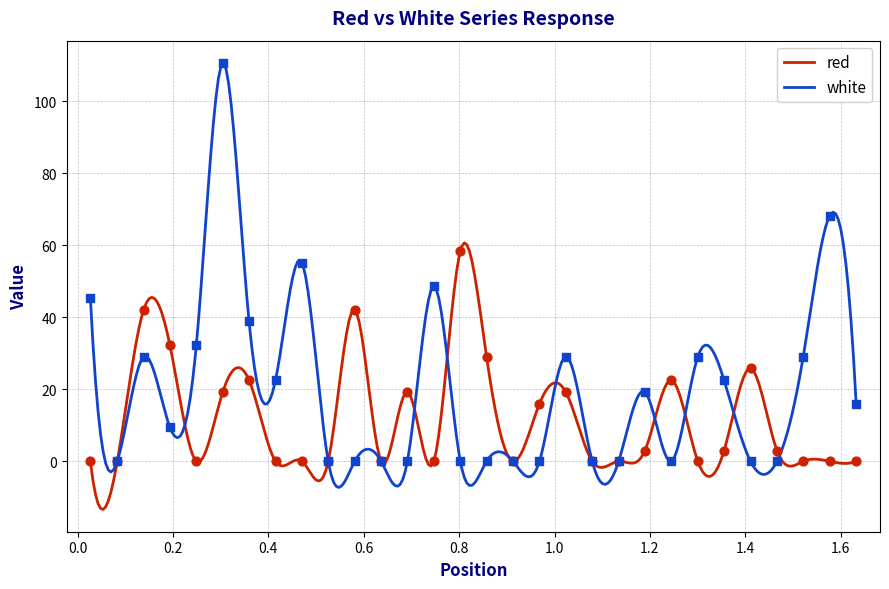

Which series has the largest total across all categories?

white